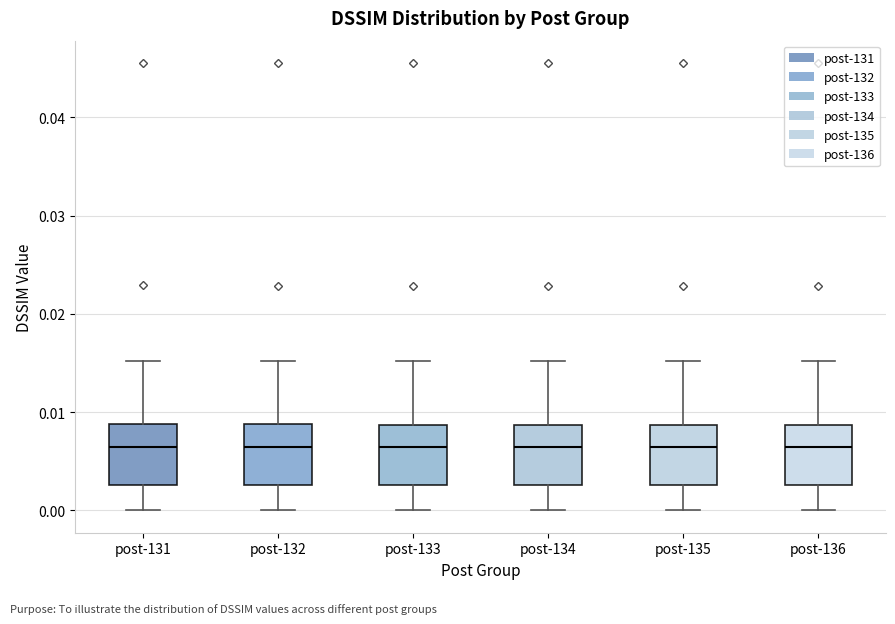

Reading left to right, read every box against the y-axis: the position of its median line, the range the box covers, and the ends of its whiskers. The values are not printed on the chart, so give them approximately, as read against the axis.

post-131: median 0.006, box 0.003 to 0.009, whiskers 0.000 to 0.015
post-132: median 0.006, box 0.003 to 0.009, whiskers 0.000 to 0.015
post-133: median 0.006, box 0.003 to 0.009, whiskers 0.000 to 0.015
post-134: median 0.006, box 0.003 to 0.009, whiskers 0.000 to 0.015
post-135: median 0.006, box 0.003 to 0.009, whiskers 0.000 to 0.015
post-136: median 0.006, box 0.003 to 0.009, whiskers 0.000 to 0.015